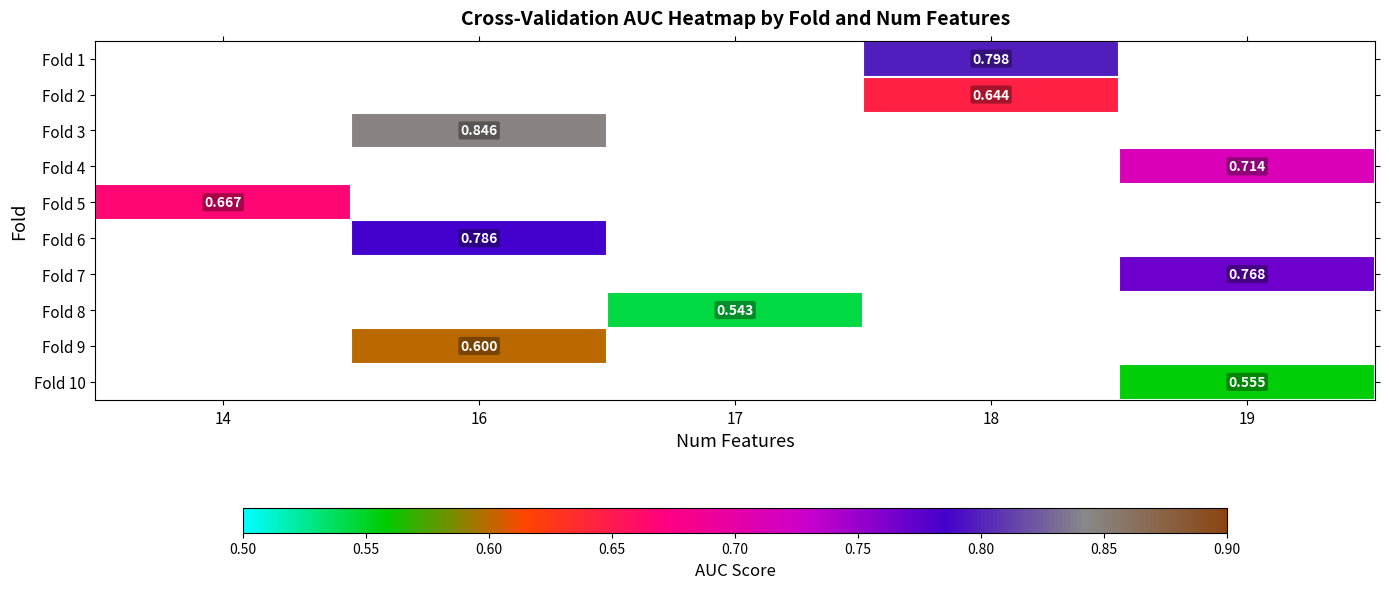

How many values in Fold 1 are above zero?

1